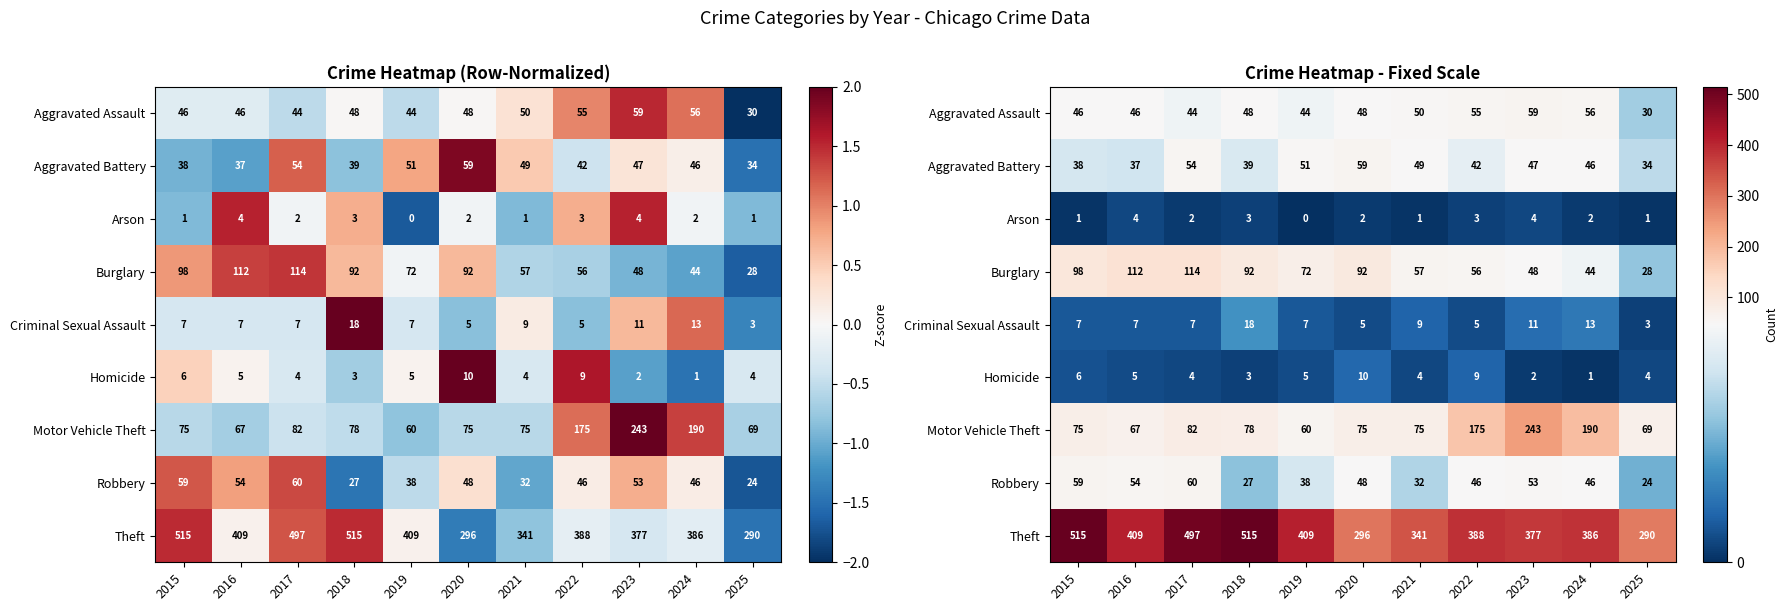

What value does the Robbery series have at 2025?

24